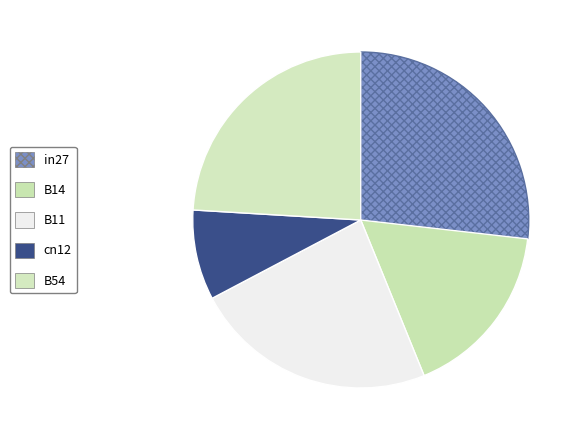

What is the largest slice in the pie chart?

in27